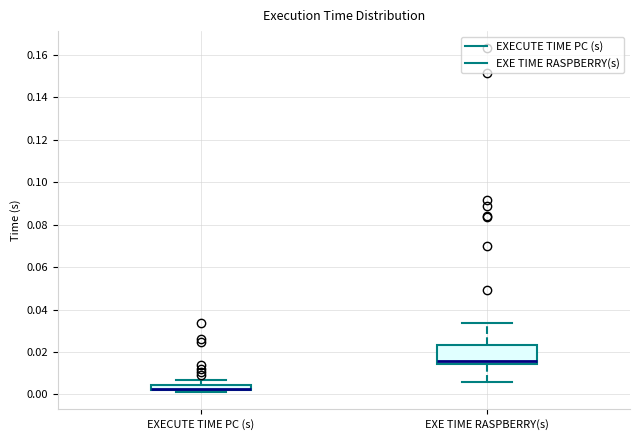

Comparing the boxes themselves (not the whiskers), which one is the tallest?

EXE TIME RASPBERRY(s)